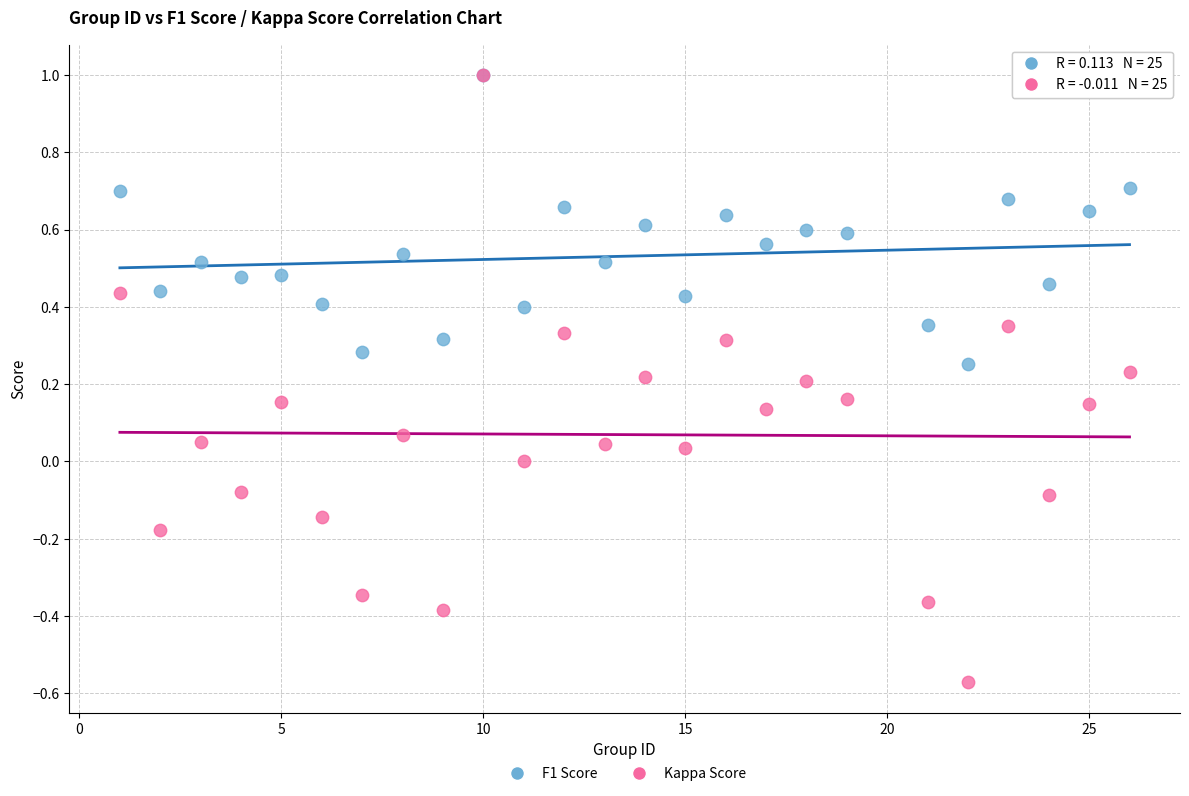

Which series reaches the minimum Y coordinate?

Kappa Score